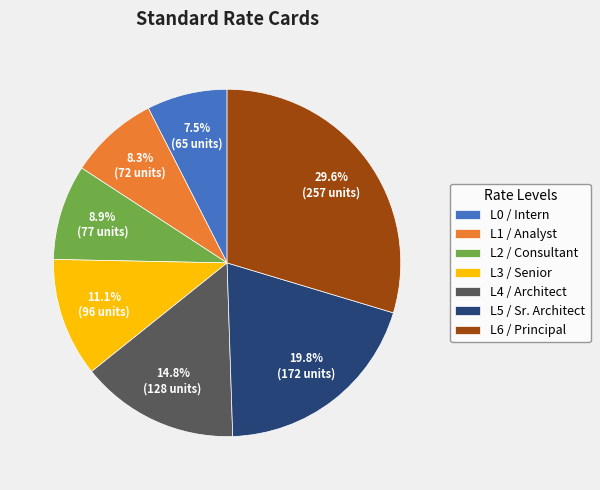

Does any single category account for the majority?

No